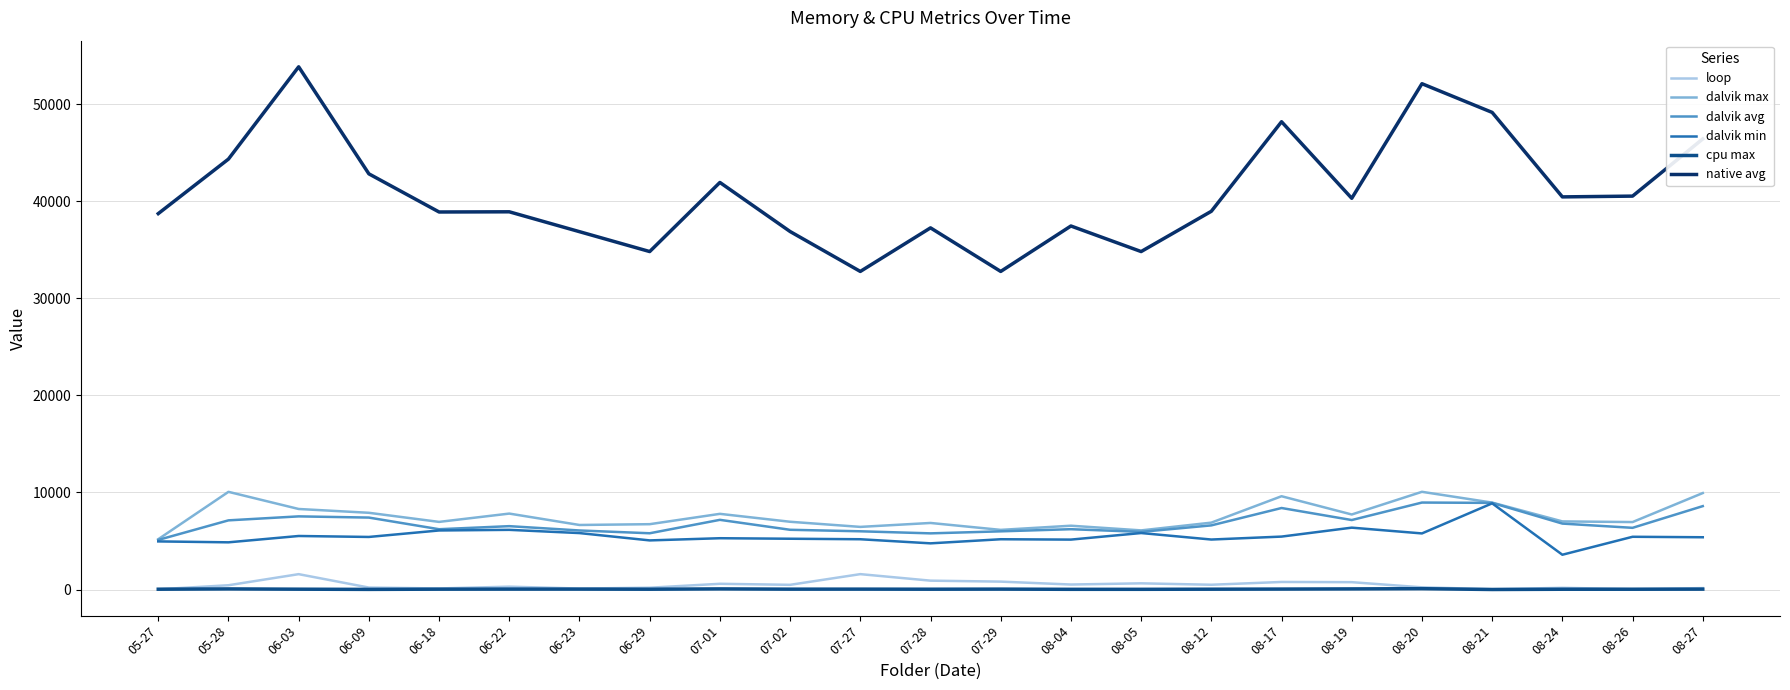

True or false: dalvik avg and cpu max intersect in this chart.

False